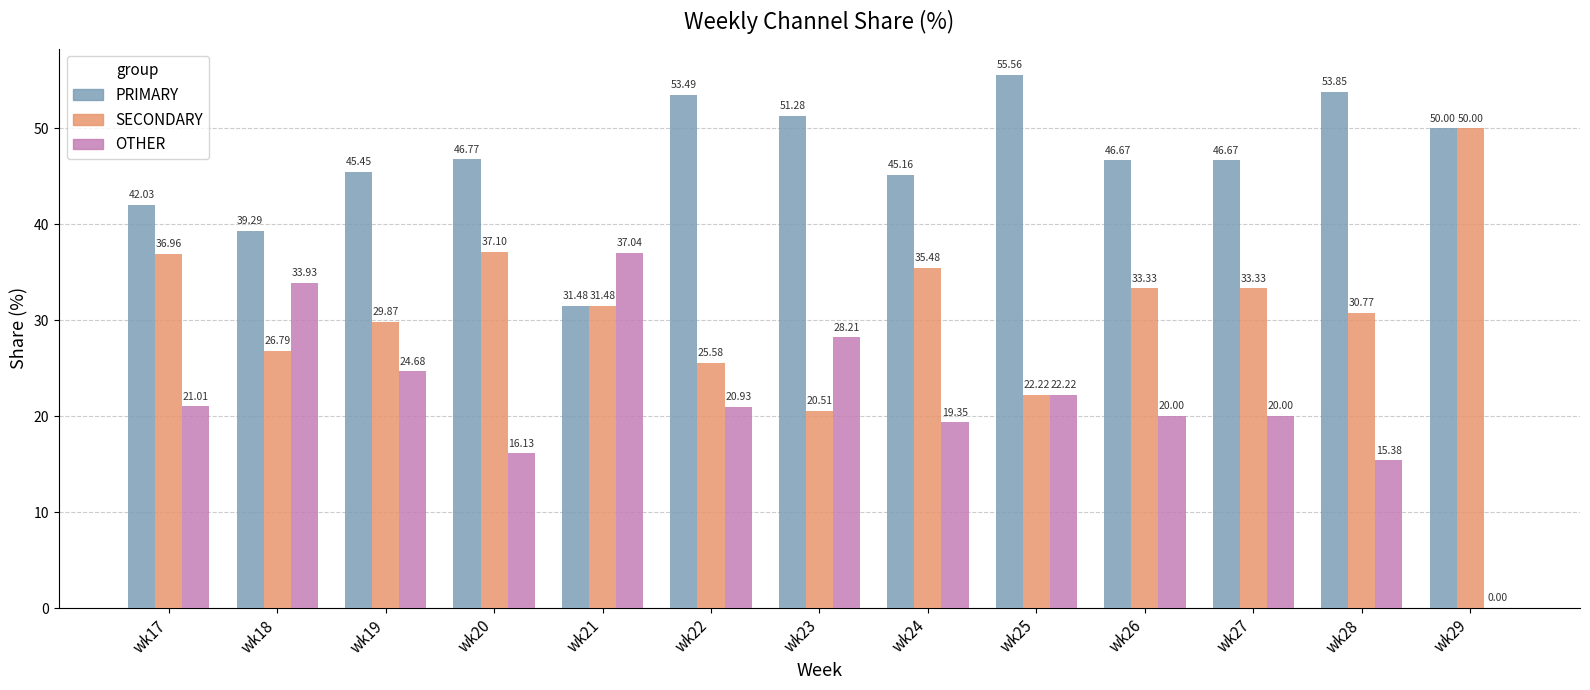

What is the sum of all PRIMARY values?

607.7